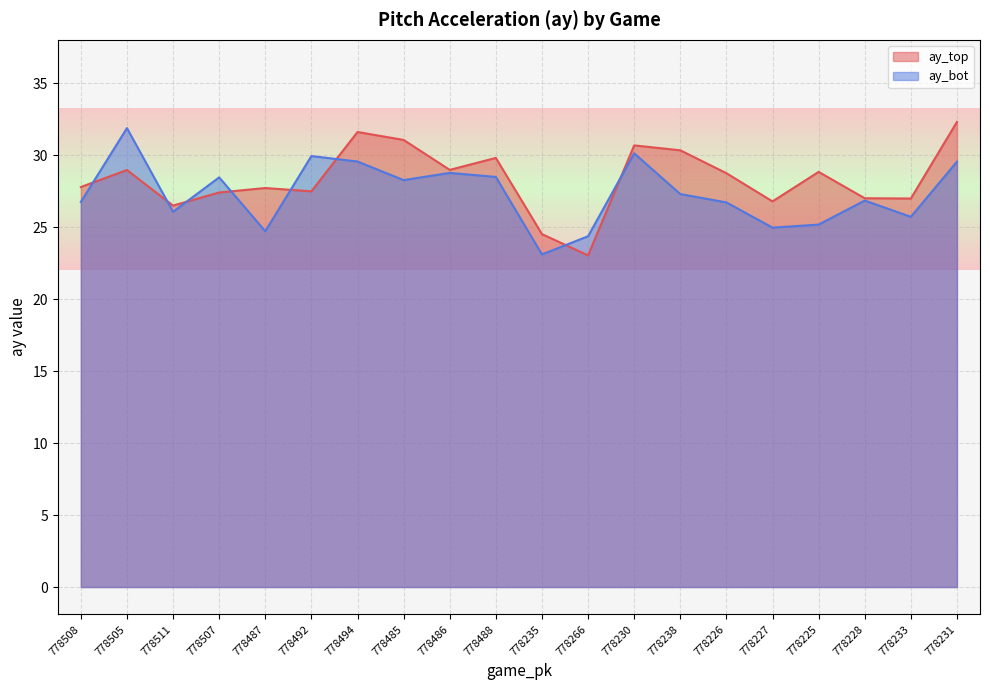

What value does the ay_bot series have at 778227?

25.0